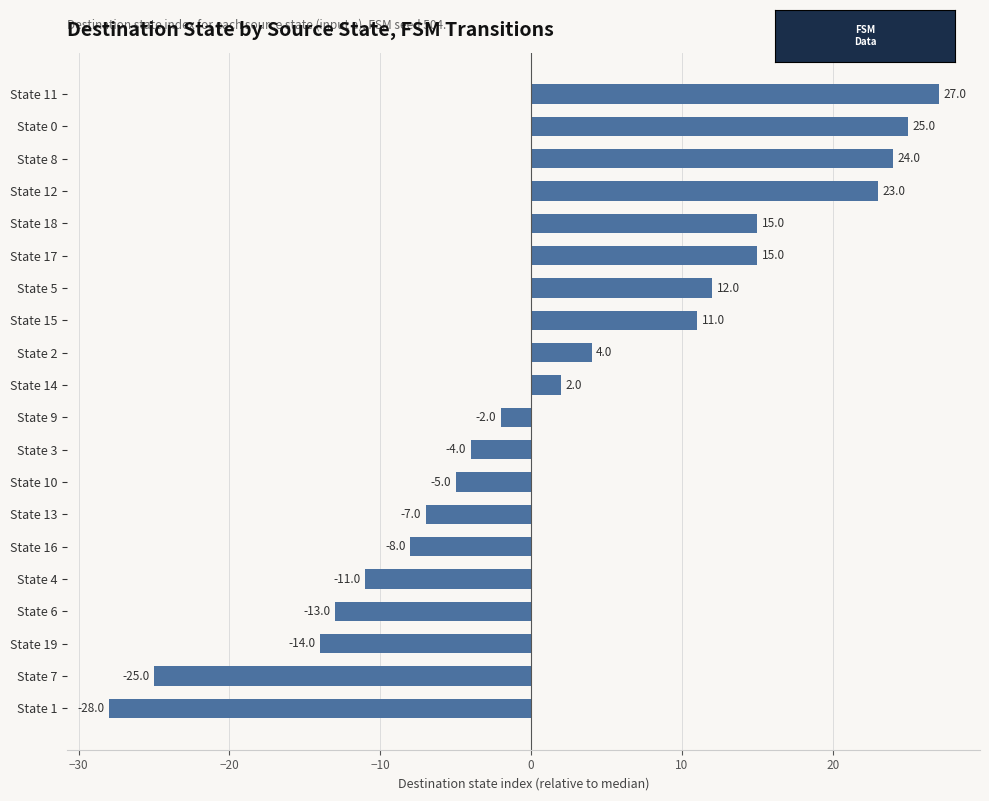

Is it true that the value at State 8 is 24?

True